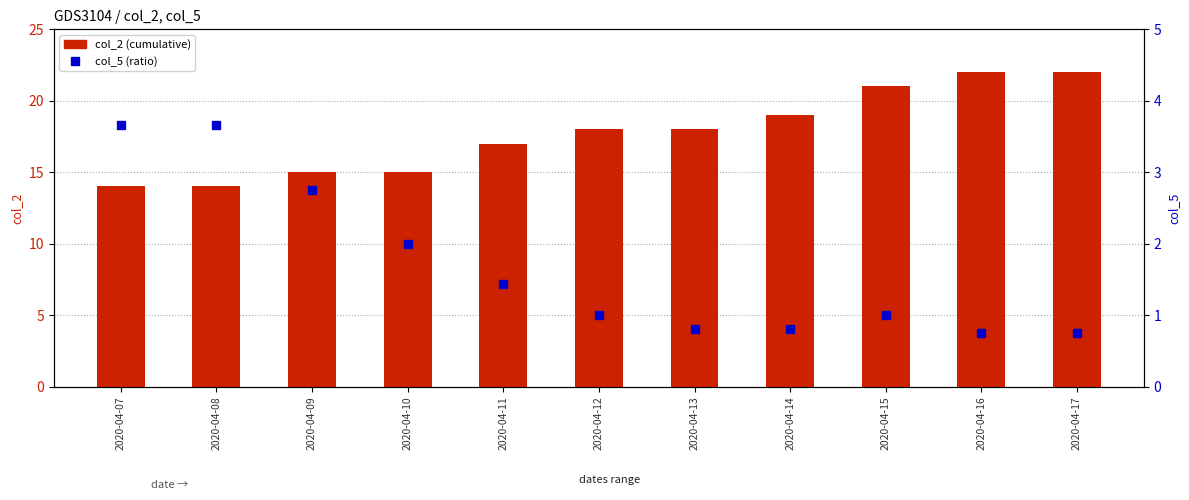

What is the minimum value shown in the chart?

0.8